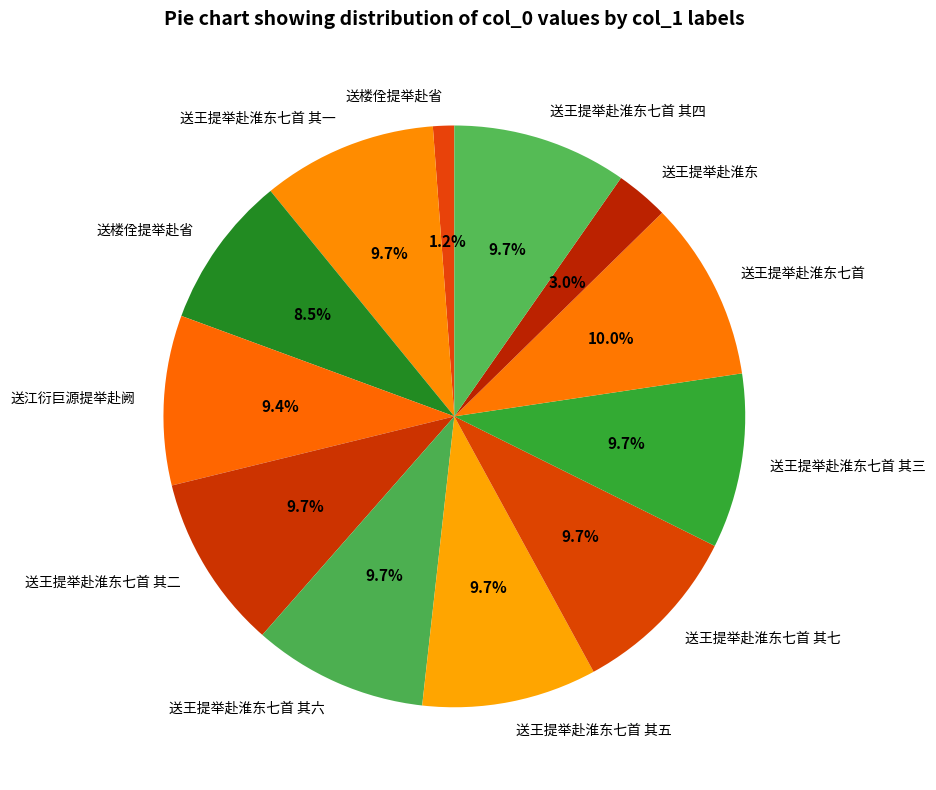

How many slices are in this pie chart?

12